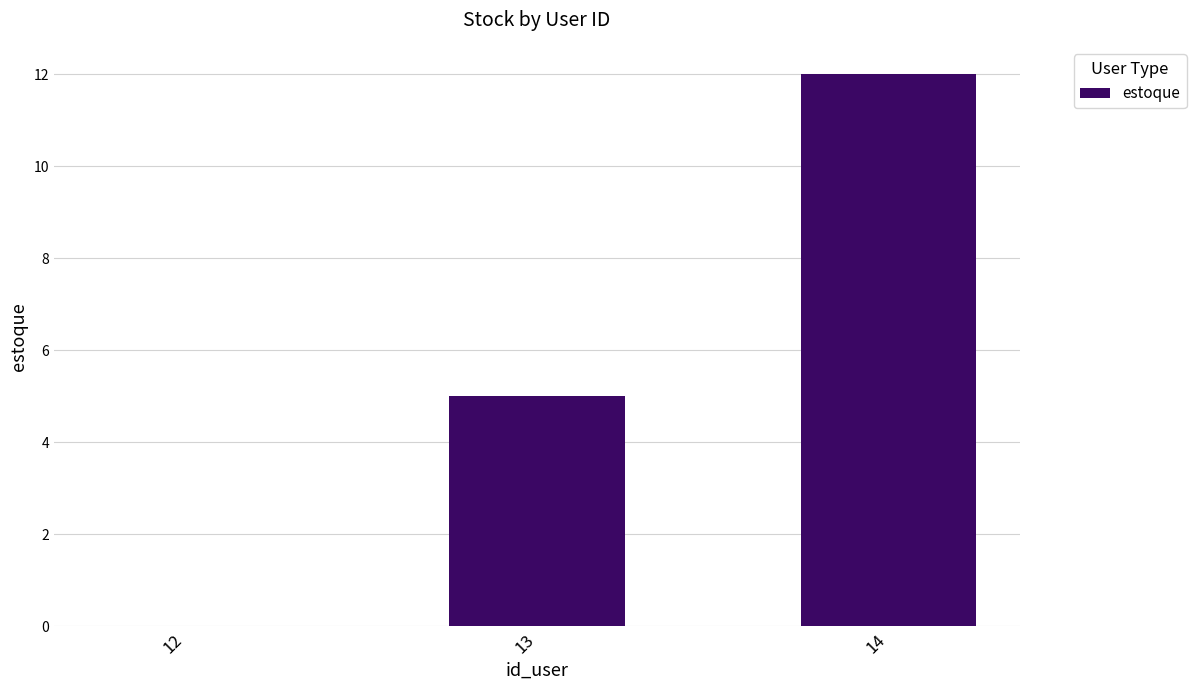

How many values are above zero?

2